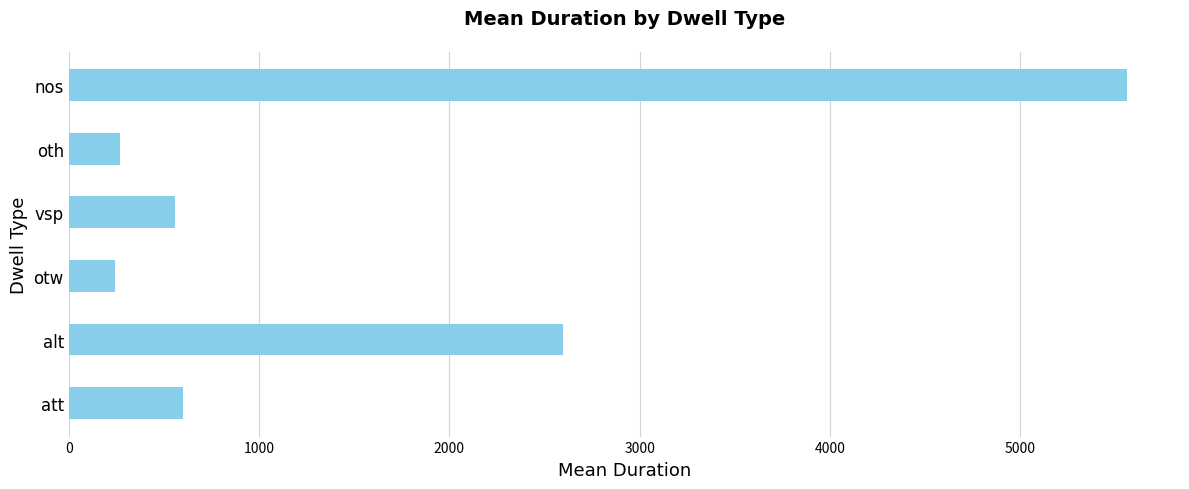

The chart shows a value of 3866 at nos. True or false?

False